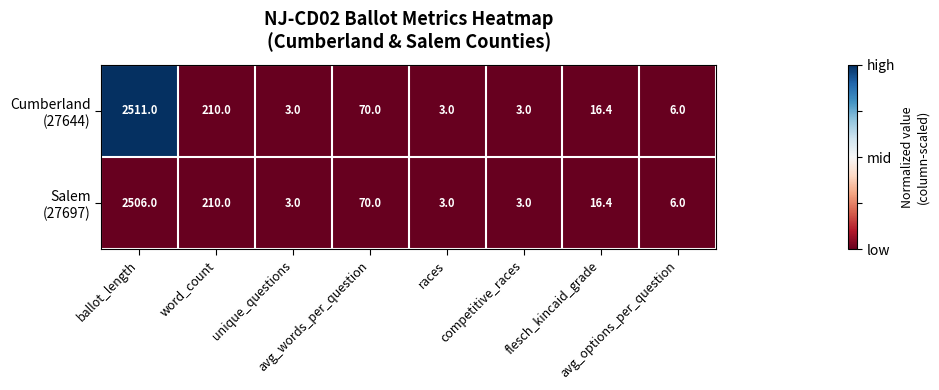

What is the greatest value displayed?

2511.0